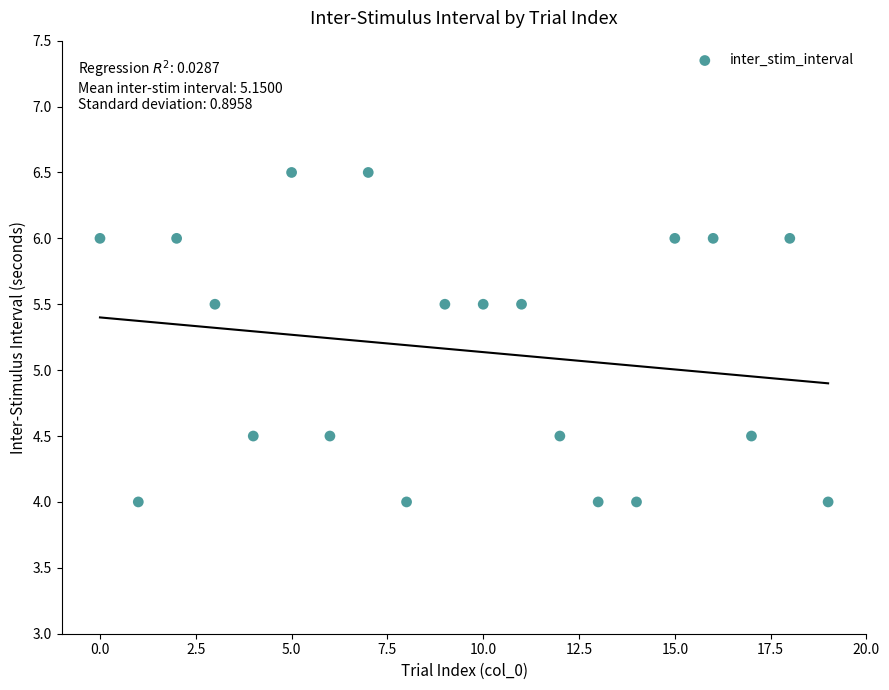

What is the range of Y values (max minus min)?

2.5